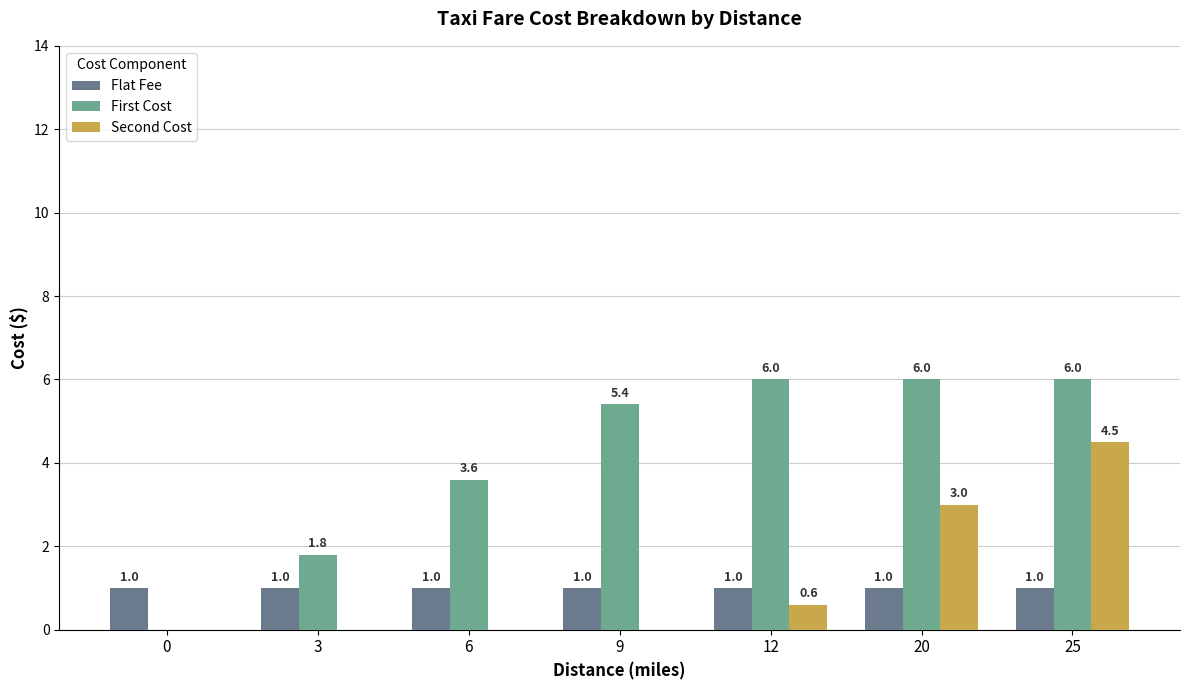

What are all the series names shown in the legend?

Flat Fee, First Cost, Second Cost